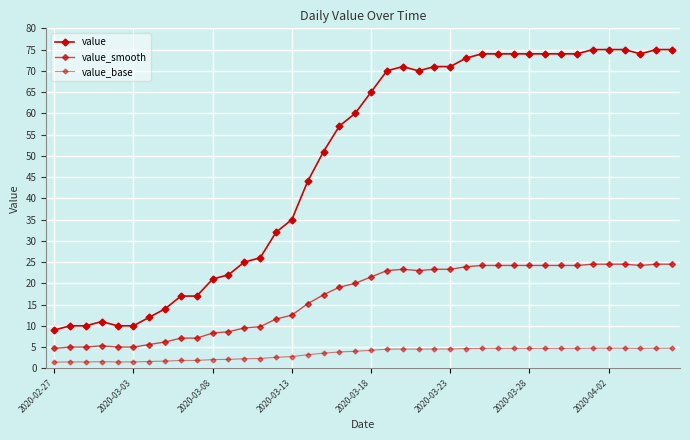

How many lines are shown in the chart?

3